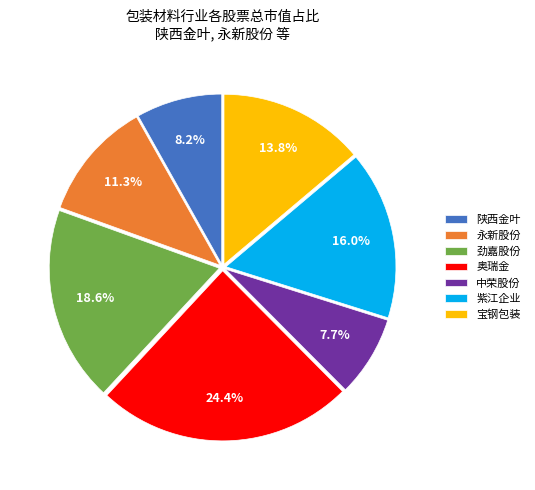

What portion of the pie excludes 永新股份?

88.7%